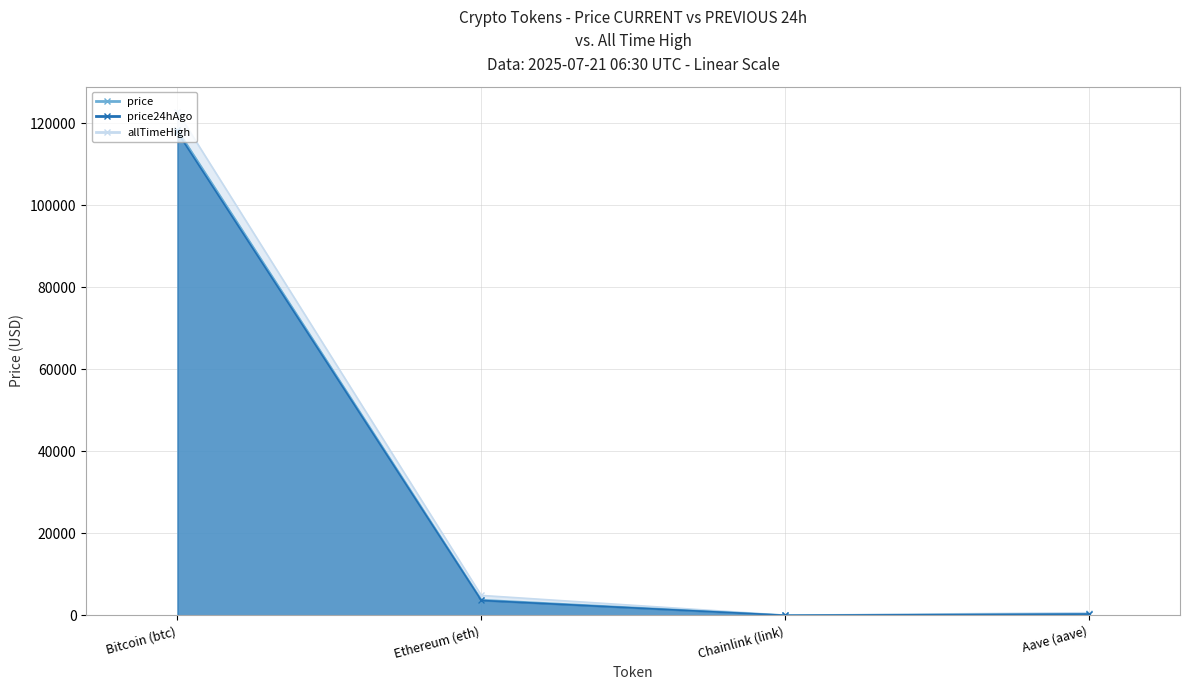

Where does the price24hAgo series first go above 3643?

Bitcoin (btc)